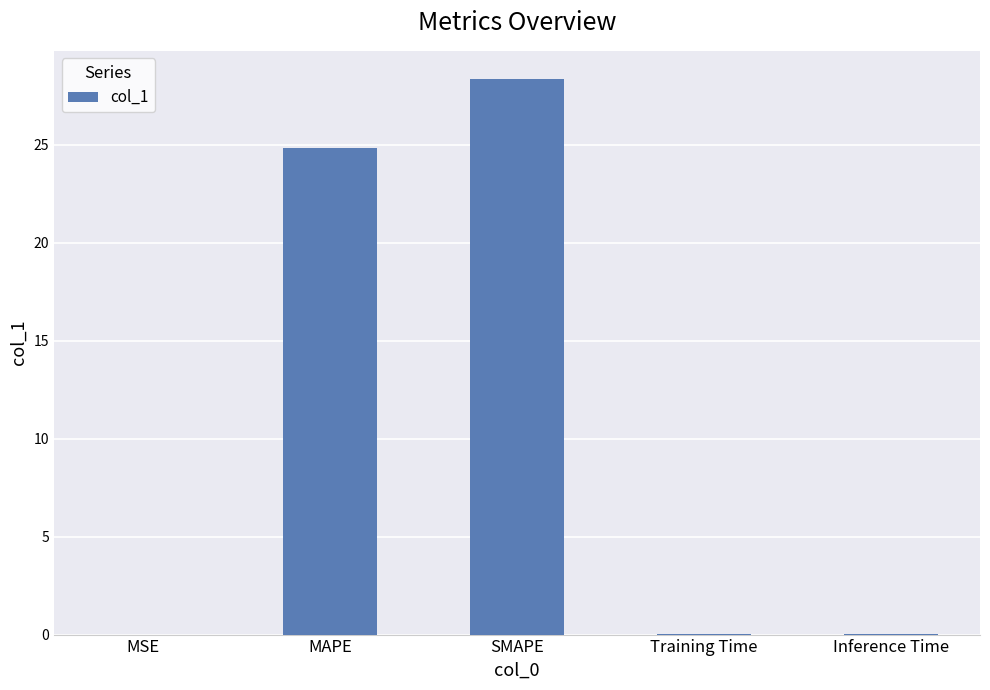

True or false: the data shows 40.3 at MAPE.

False